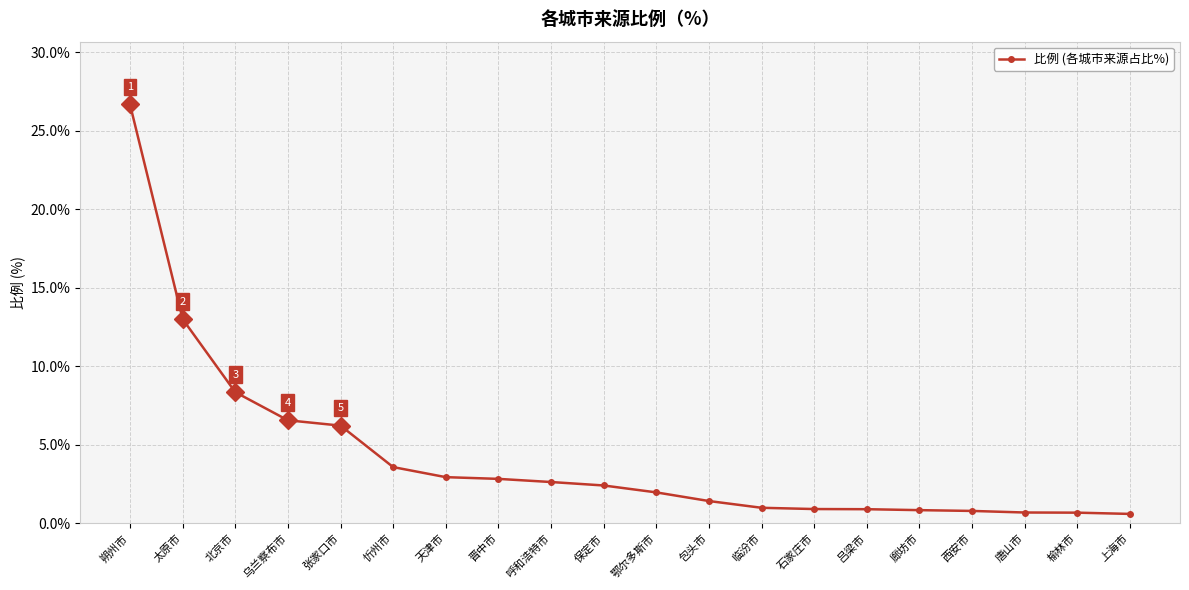

How many lines are shown in the chart?

1